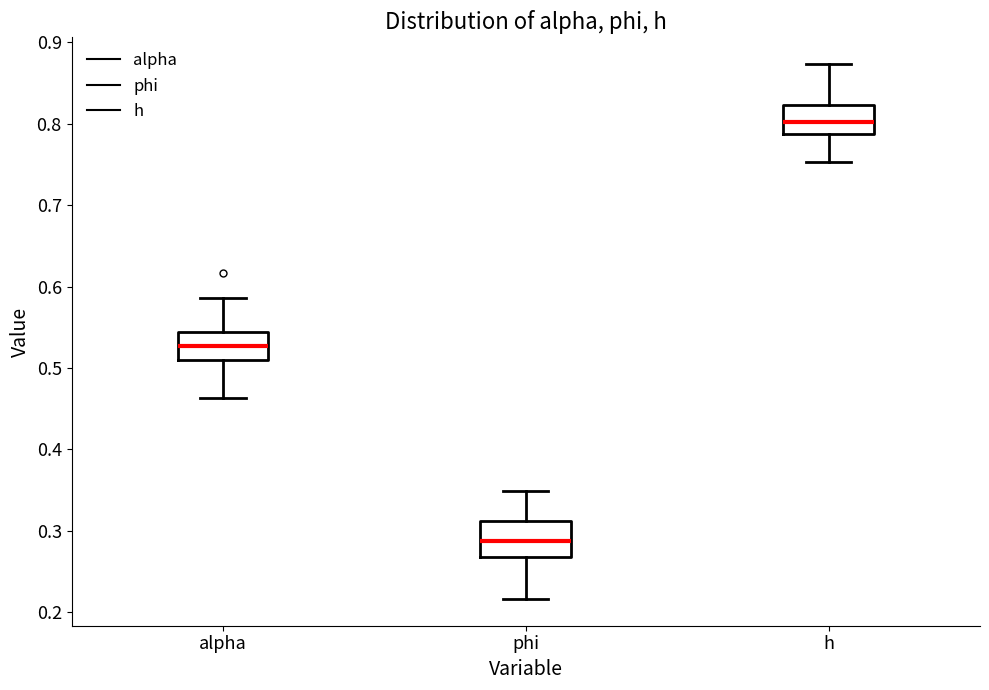

Reading left to right, read every box against the y-axis: the position of its median line, the range the box covers, and the ends of its whiskers. The values are not printed on the chart, so give them approximately, as read against the axis.

alpha: median 0.53, box 0.51 to 0.54, whiskers 0.46 to 0.59
phi: median 0.29, box 0.27 to 0.31, whiskers 0.22 to 0.35
h: median 0.80, box 0.79 to 0.82, whiskers 0.75 to 0.87